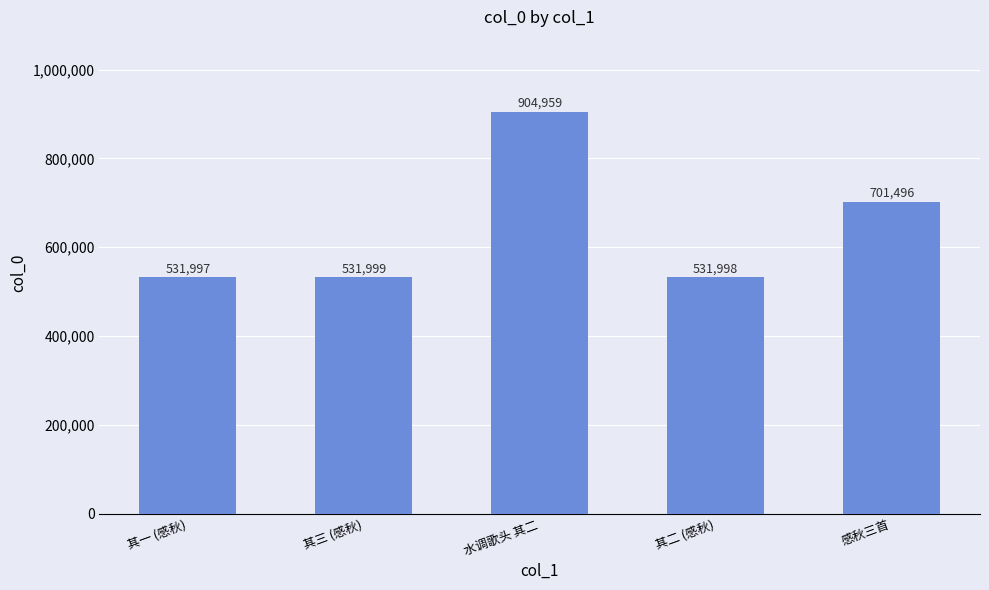

Is it true that the value at 感秋三首 is 278009?

False